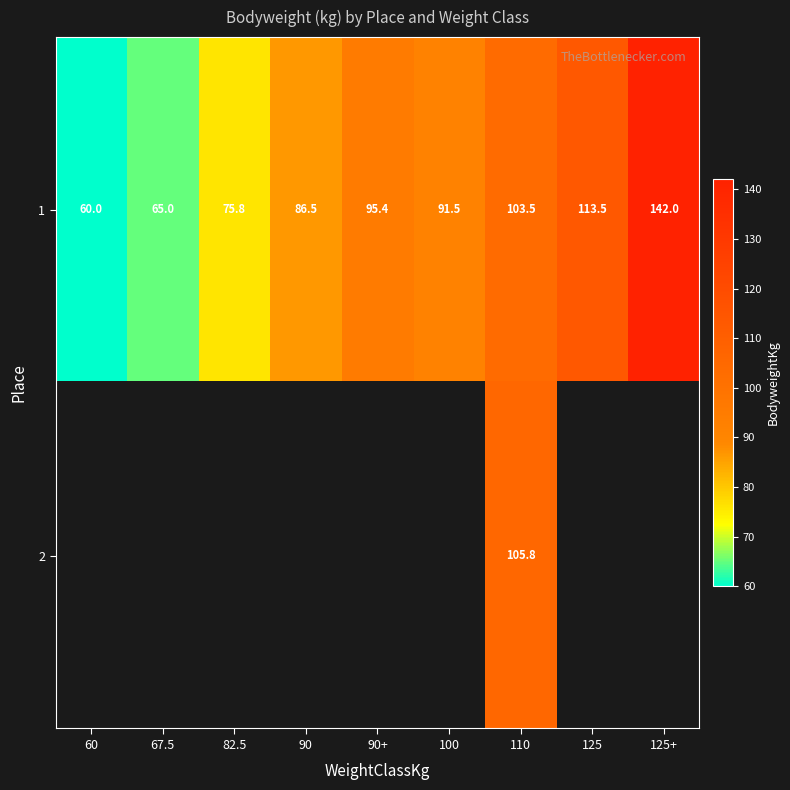

At which label is 1 closest to 101?

110